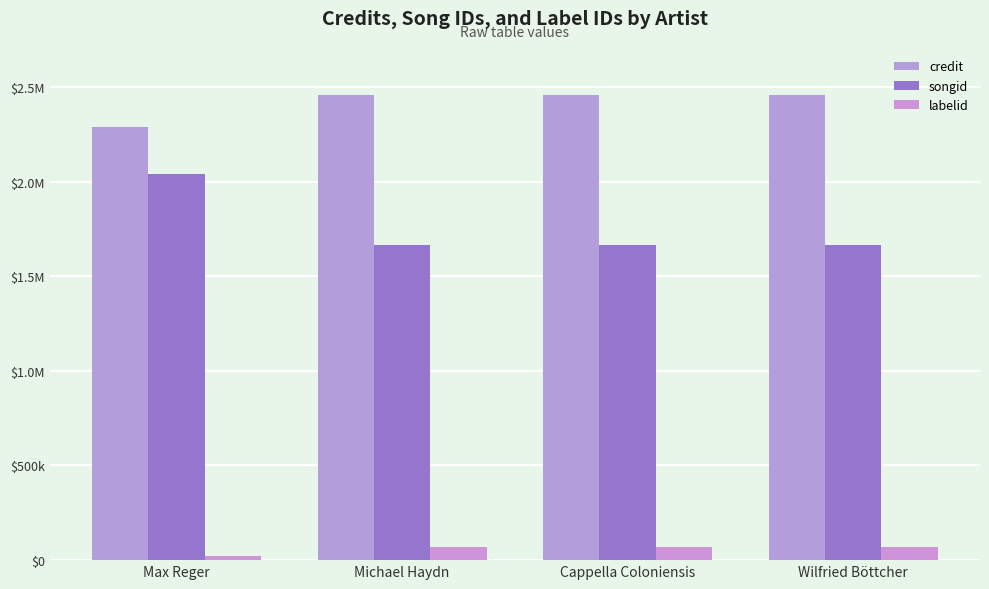

Which series has the largest range (max minus min)?

songid